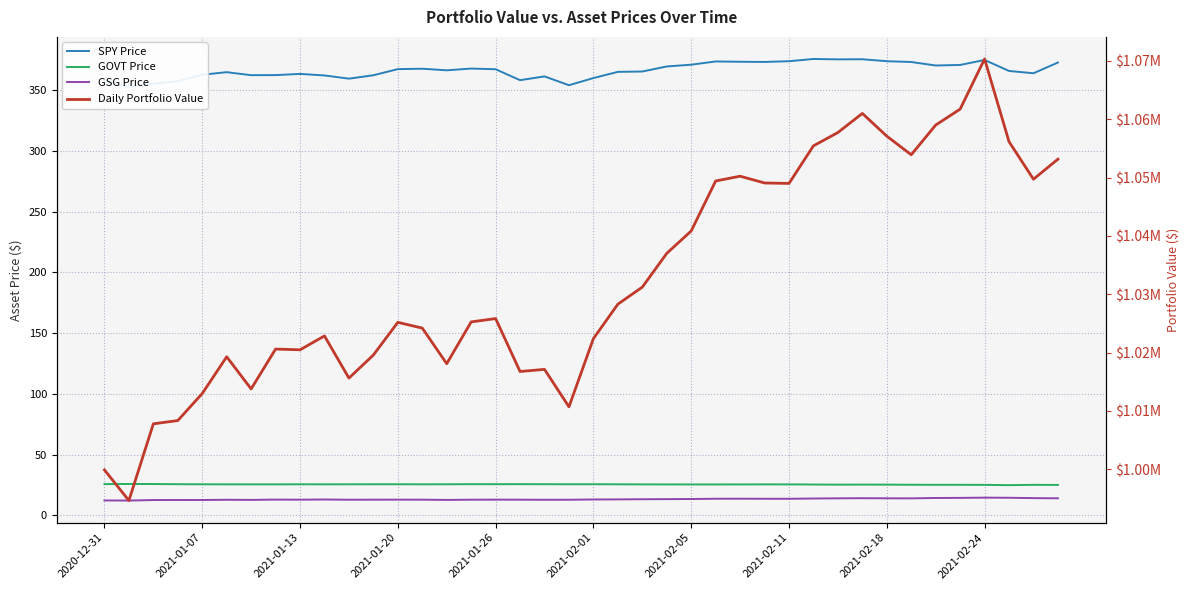

Does the chart display data point markers on the line(s)?

No